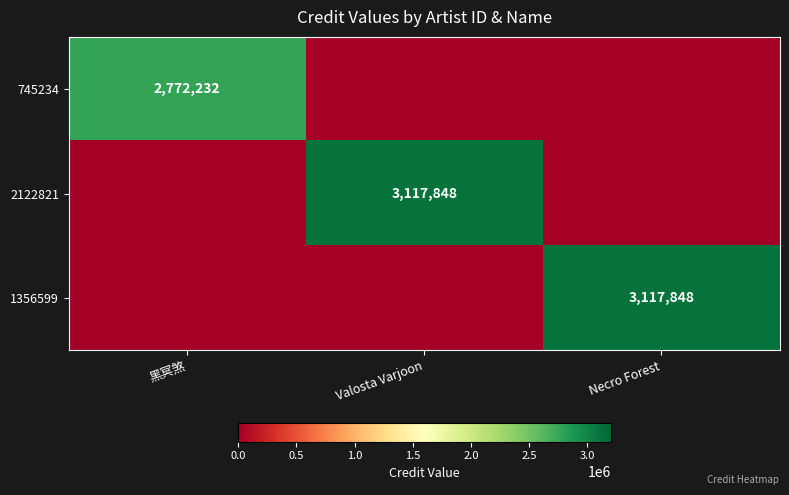

True or false: 1356599 has a value of 1200701 at Necro Forest.

False